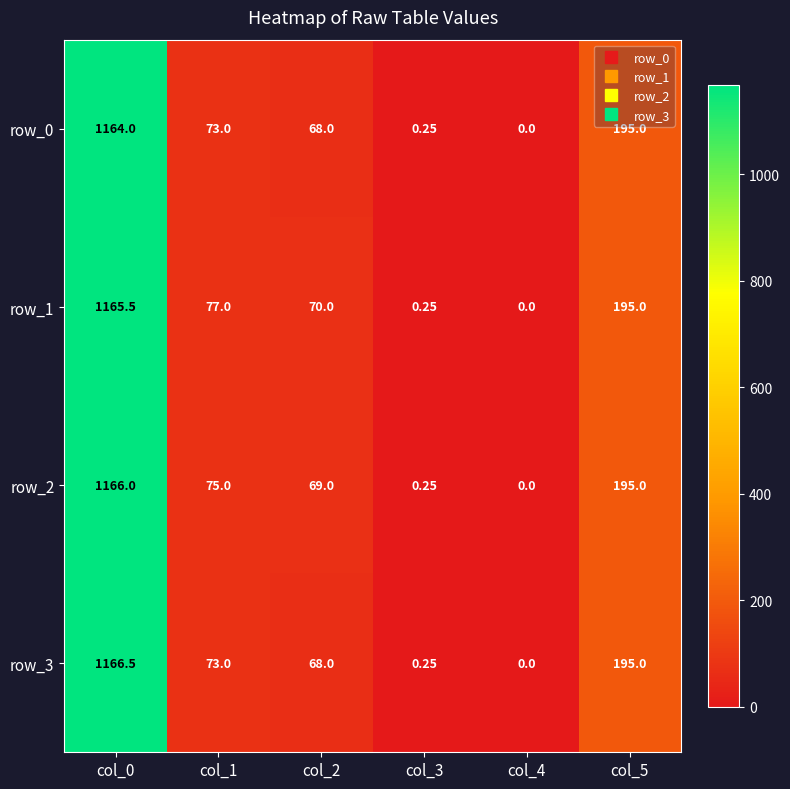

How many values in the row_1 series are below 77?

3